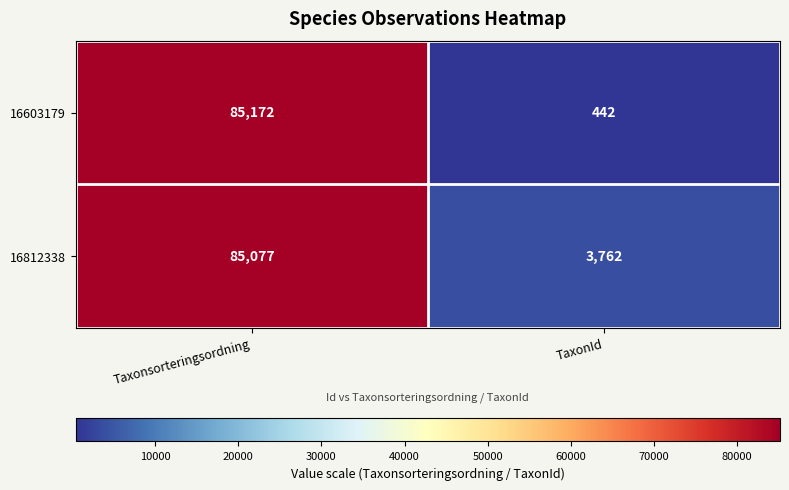

Is the value of 16812338 at TaxonId greater than the value of 16603179 at Taxonsorteringsordning?

No